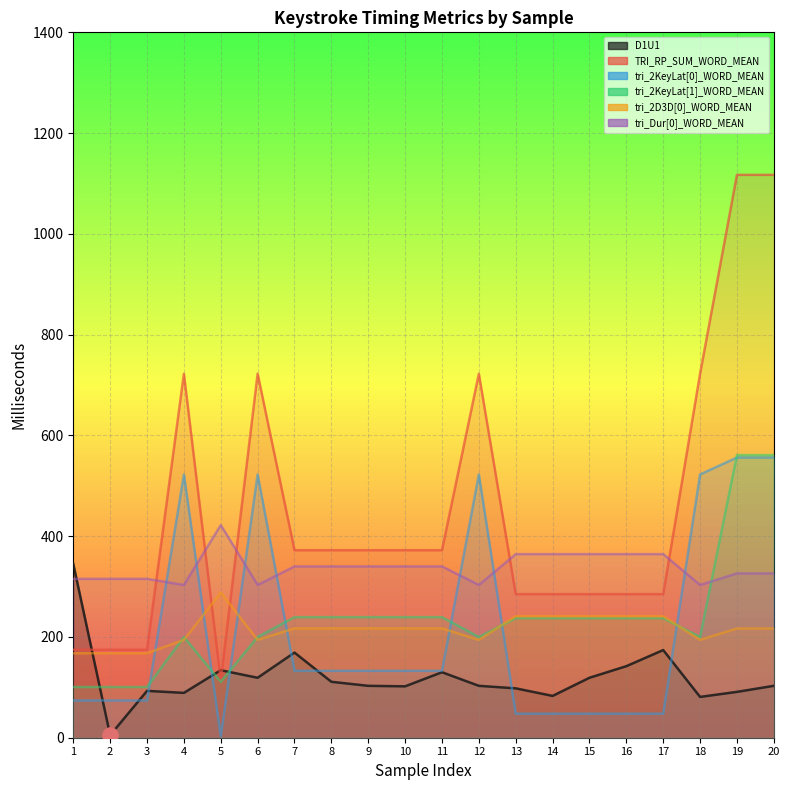

Which series has the largest Y range (max minus min)?

TRI_RP_SUM_WORD_MEAN